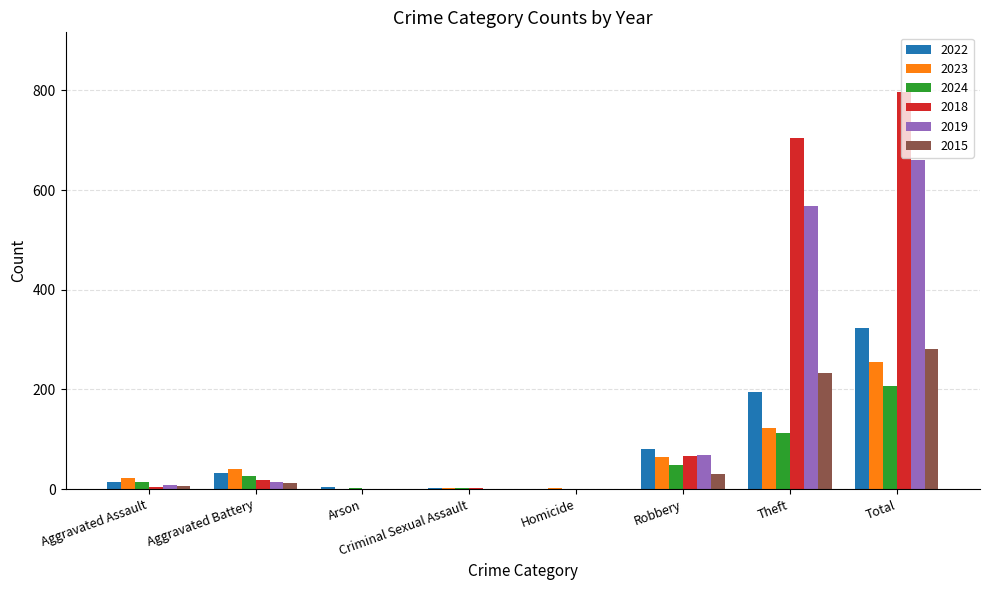

True or false: 2024 has a value of 48 at Robbery.

True